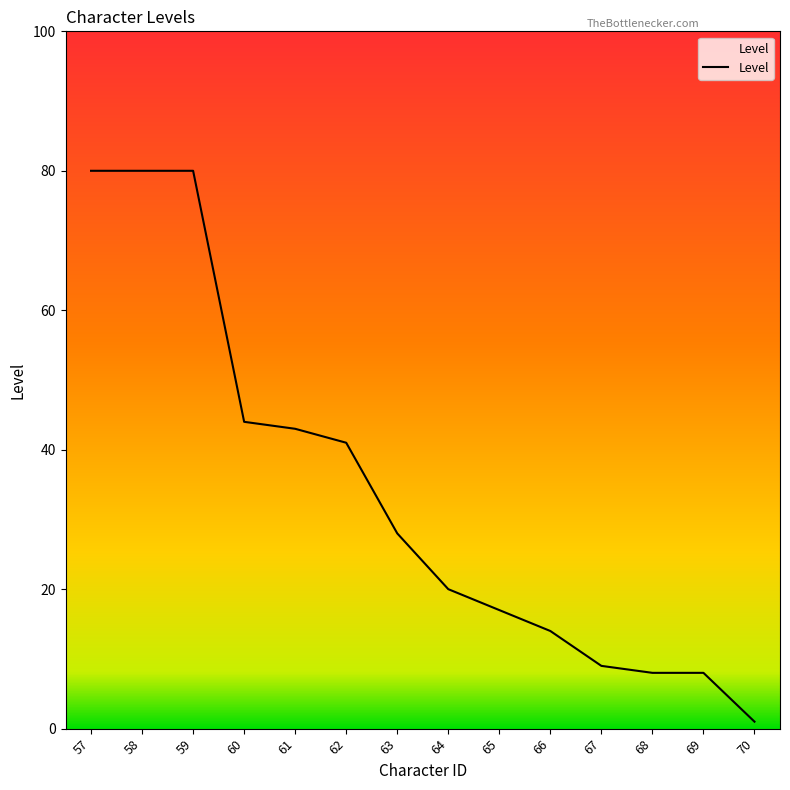

At which category does the chart reach its minimum across all series?

70